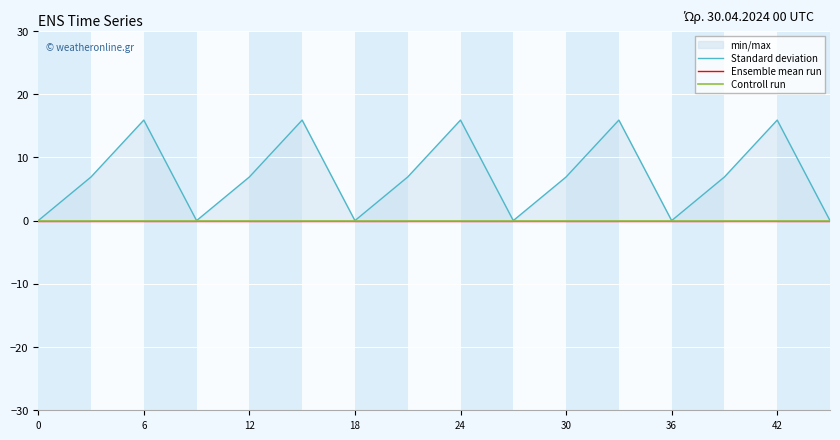

Between 18 and 8, which is larger?

8